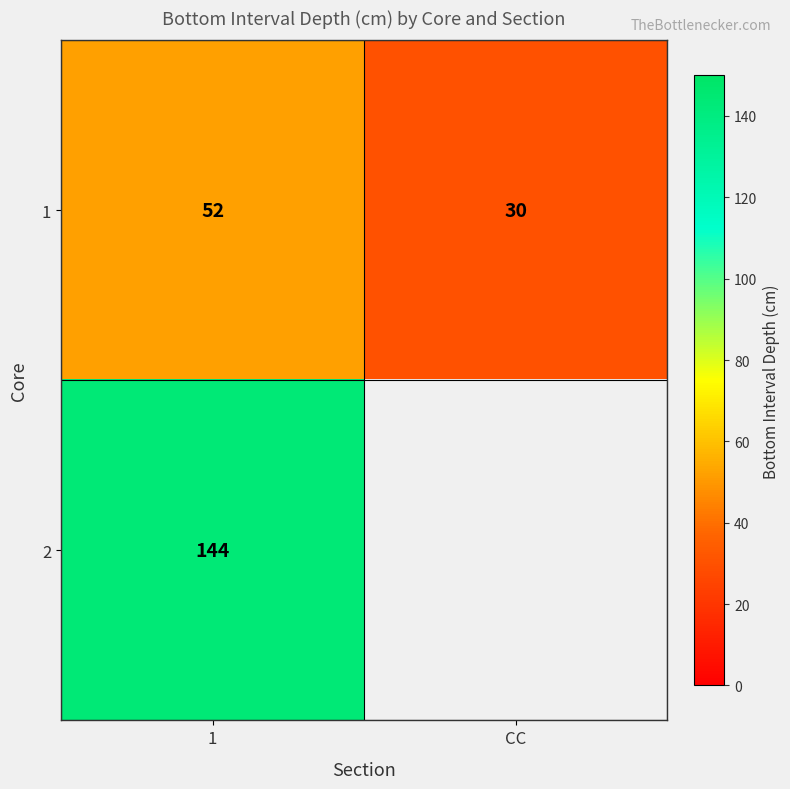

What is the difference between the highest and lowest values at 1?

92